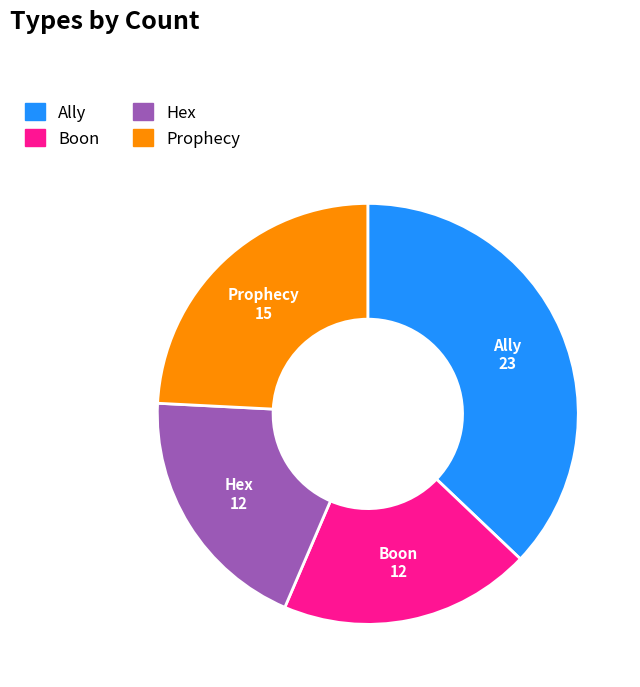

Which category has the biggest portion of the pie?

Ally